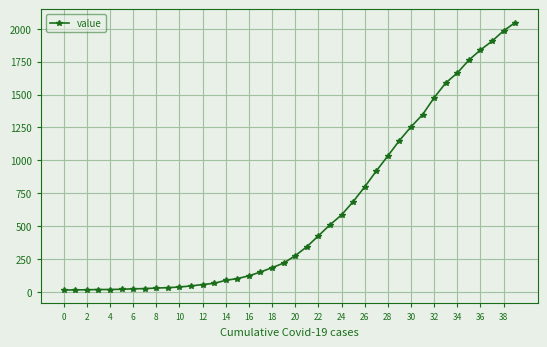

What is the sum of all values?

24843